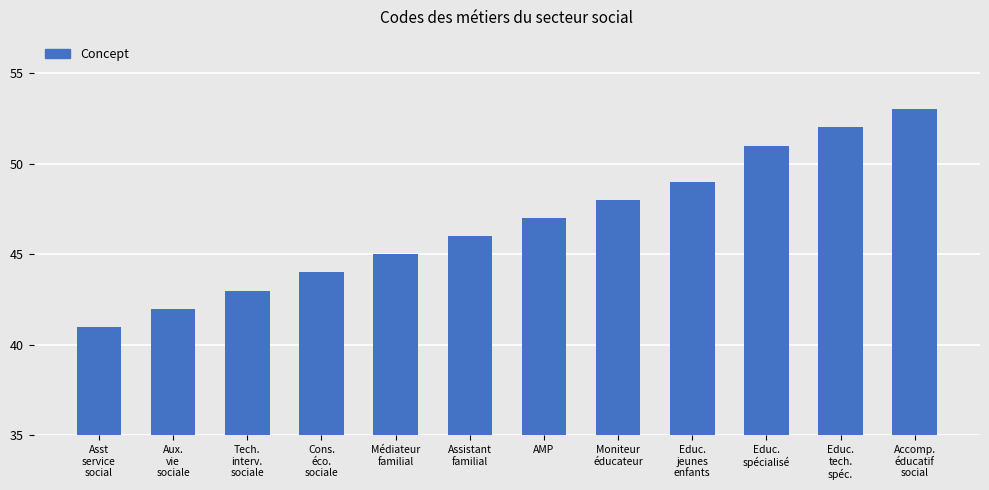

What is the change in value from Aux.
vie
sociale to AMP?

+5